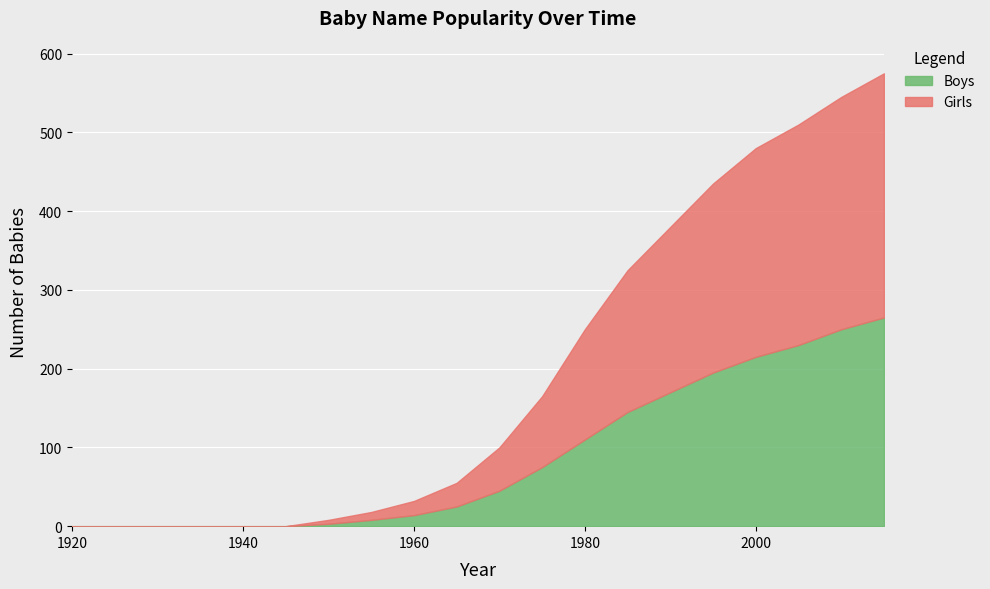

True or false: Girls and Boys intersect in this chart.

False